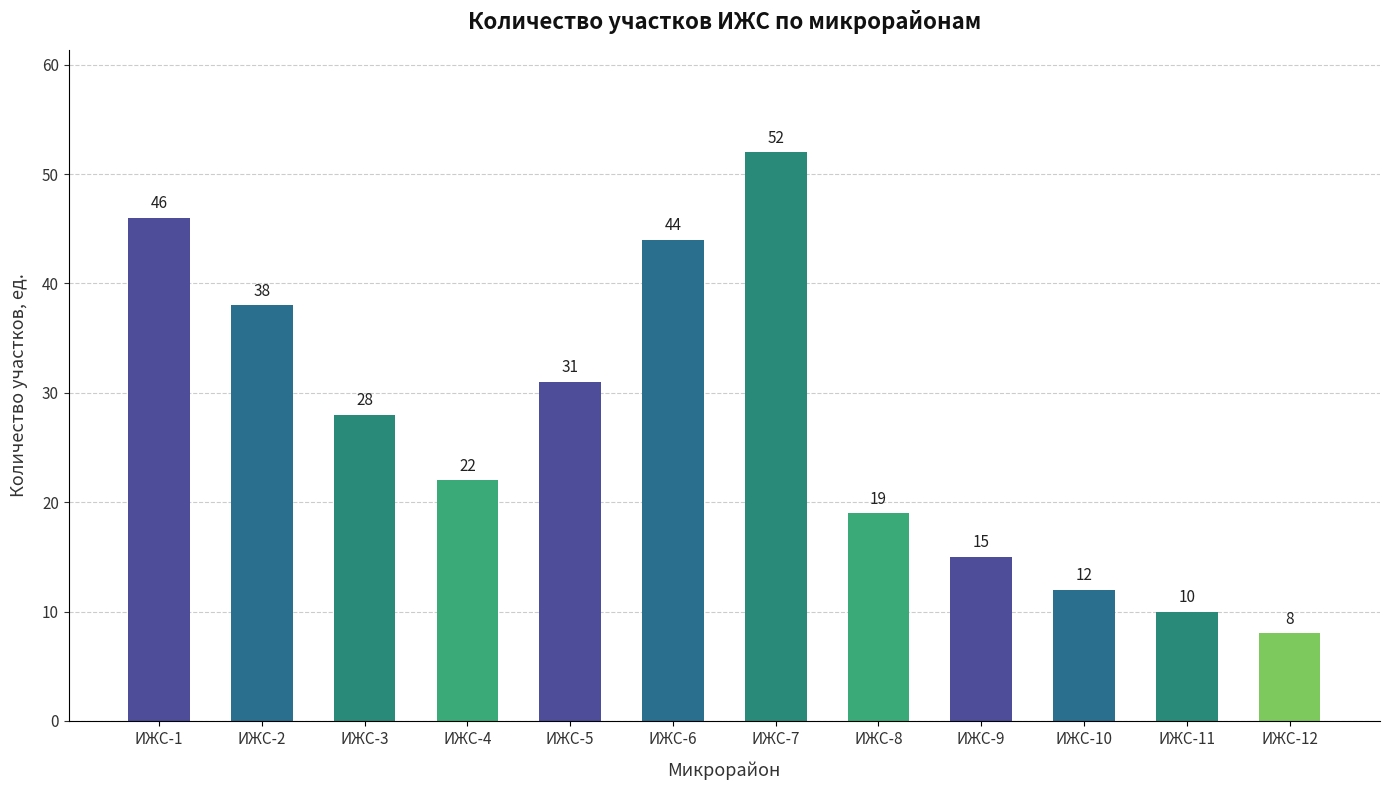

Are the bars horizontal?

No